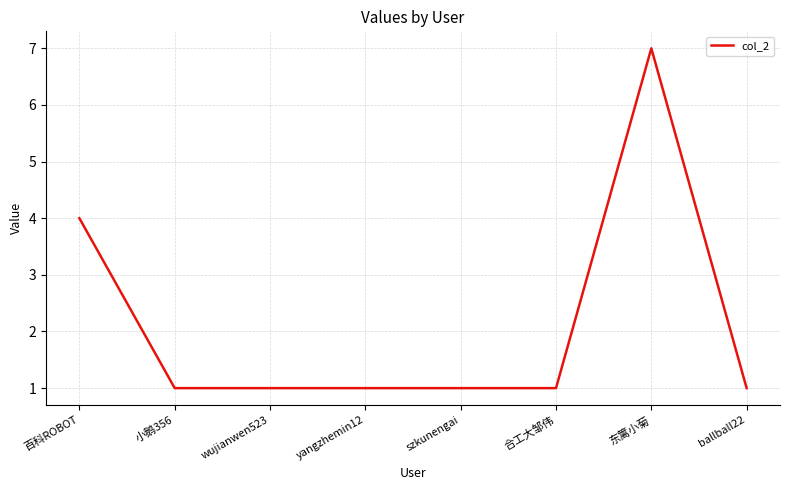

Approximately how many times larger is the value at wujianwen523 compared to 东篱小菊?

0.1